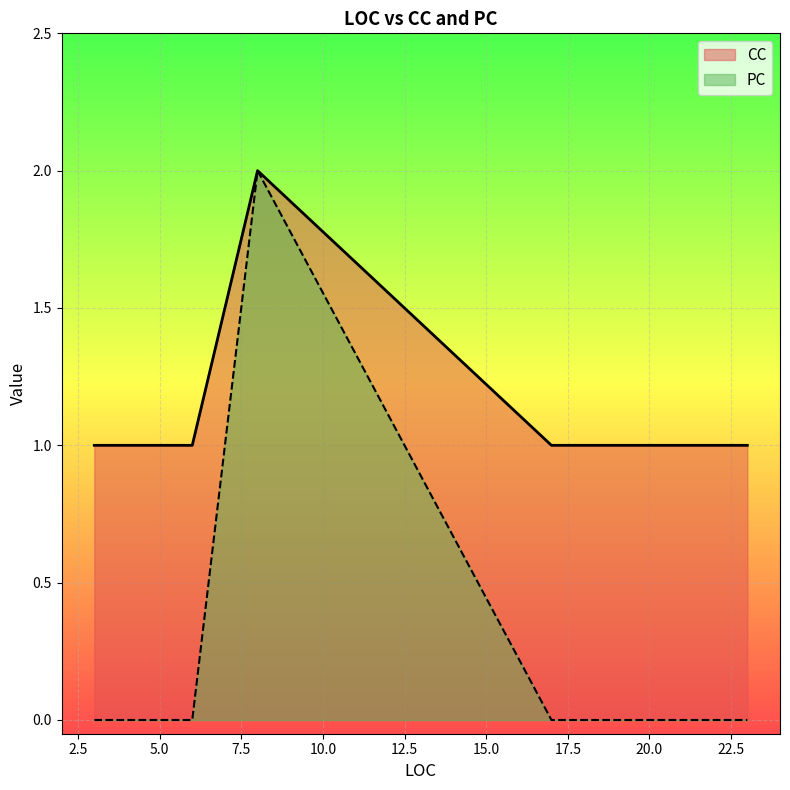

Which series has the widest spread of values?

PC